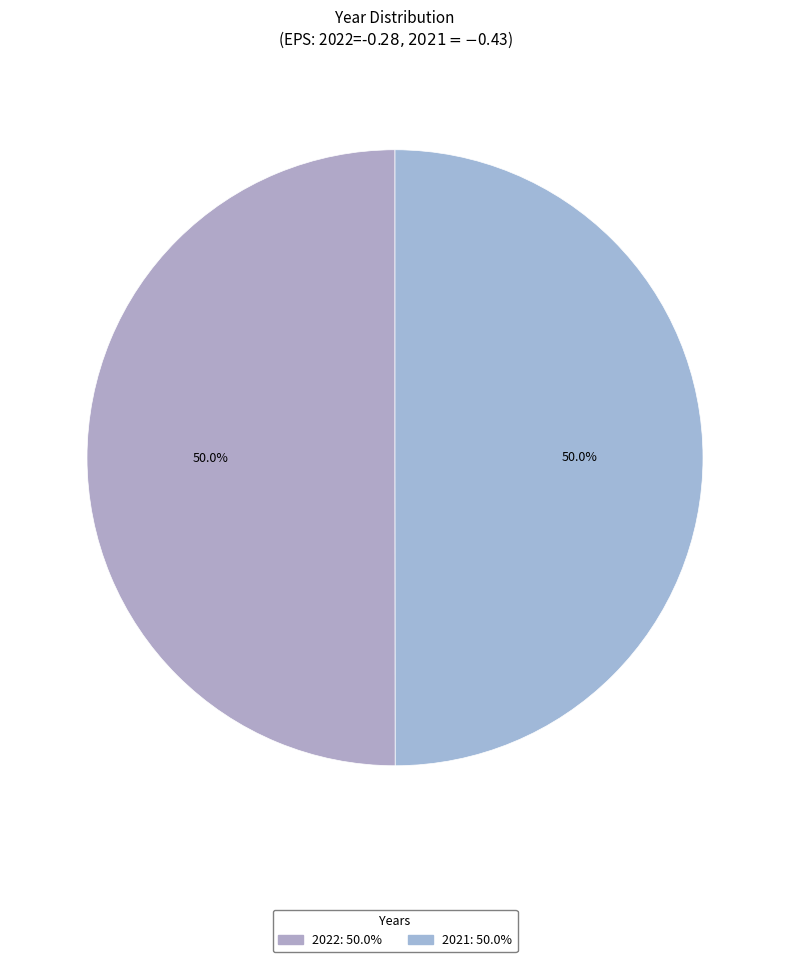

To the nearest percent, what portion does 2021 represent?

50%